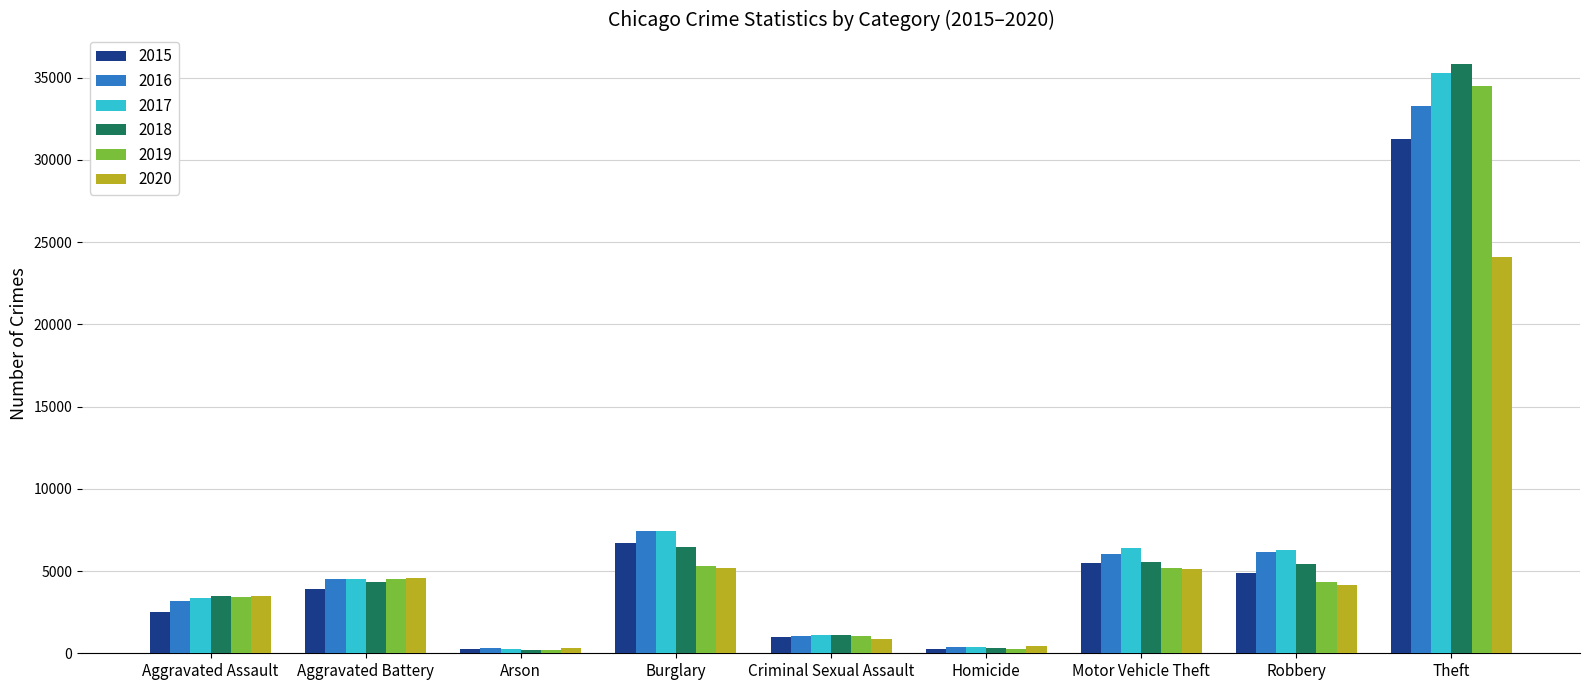

At how many categories does at least one series exceed 25976?

1